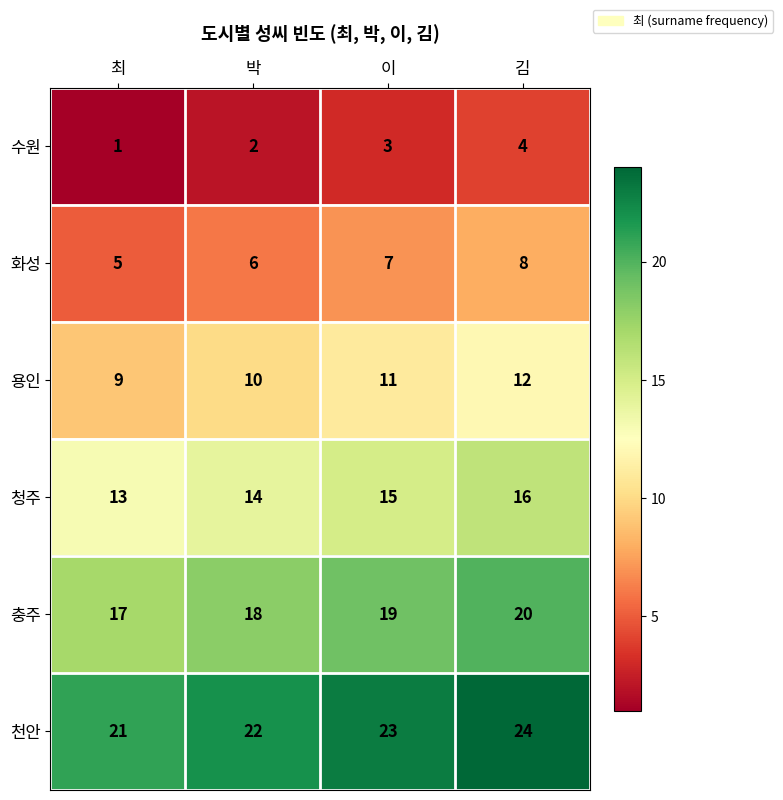

What is the sum of all 청주 values?

58